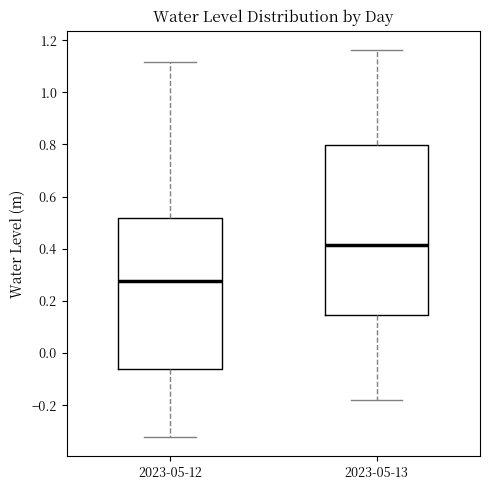

Comparing the boxes themselves (not the whiskers), which one is the tallest?

2023-05-13